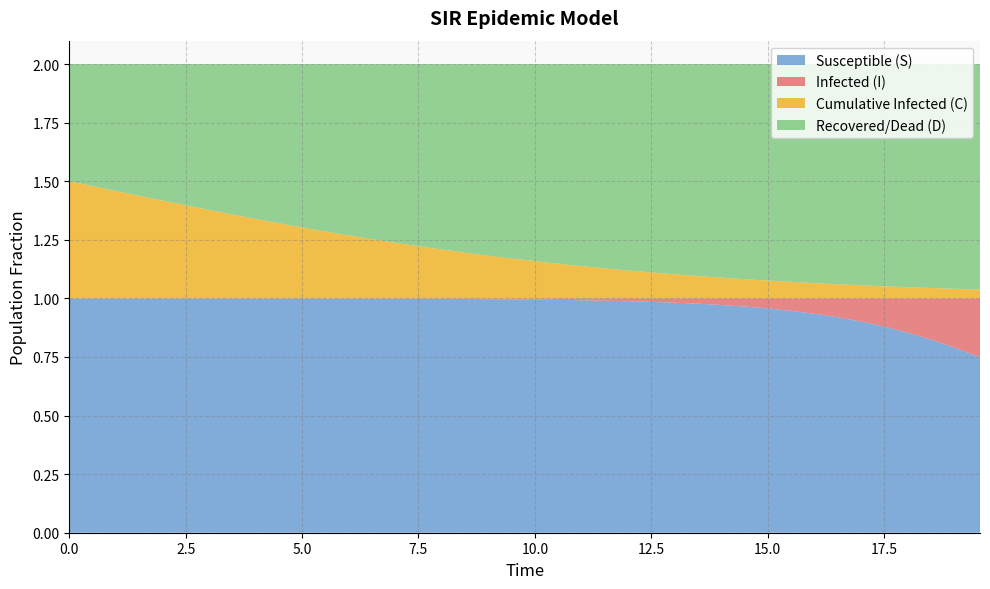

Reading right to left, list all the values displayed in this chart.

S: 0.7	0.8	0.8	0.9	0.9	0.9	0.9	0.9	0.9	1.0	1.0	1.0	1.0	1.0	1.0	1.0	1.0	1.0	1.0	1.0	1.0	1.0	1.0	1.0	1.0	1.0	1.0	1.0	1.0	1.0	1.0	1.0	1.0	1.0	1.0	1.0	1.0	1.0	1.0	1.0
I: 0.3	0.2	0.2	0.1	0.1	0.1	0.1	0.1	0.1	0.0	0.0	0.0	0.0	0.0	0.0	0.0	0.0	0.0	0.0	0.0	0.0	0.0	0.0	0.0	0.0	0.0	0.0	0.0	0.0	0.0	0.0	0.0	0.0	0.0	0.0	0.0	0.0	0.0	0.0	0.0
C: 0.0	0.0	0.0	0.0	0.1	0.1	0.1	0.1	0.1	0.1	0.1	0.1	0.1	0.1	0.1	0.1	0.1	0.1	0.1	0.2	0.2	0.2	0.2	0.2	0.2	0.2	0.3	0.3	0.3	0.3	0.3	0.3	0.4	0.4	0.4	0.4	0.4	0.5	0.5	0.5
D: 1.0	1.0	1.0	1.0	0.9	0.9	0.9	0.9	0.9	0.9	0.9	0.9	0.9	0.9	0.9	0.9	0.9	0.9	0.9	0.8	0.8	0.8	0.8	0.8	0.8	0.8	0.7	0.7	0.7	0.7	0.7	0.7	0.6	0.6	0.6	0.6	0.6	0.5	0.5	0.5